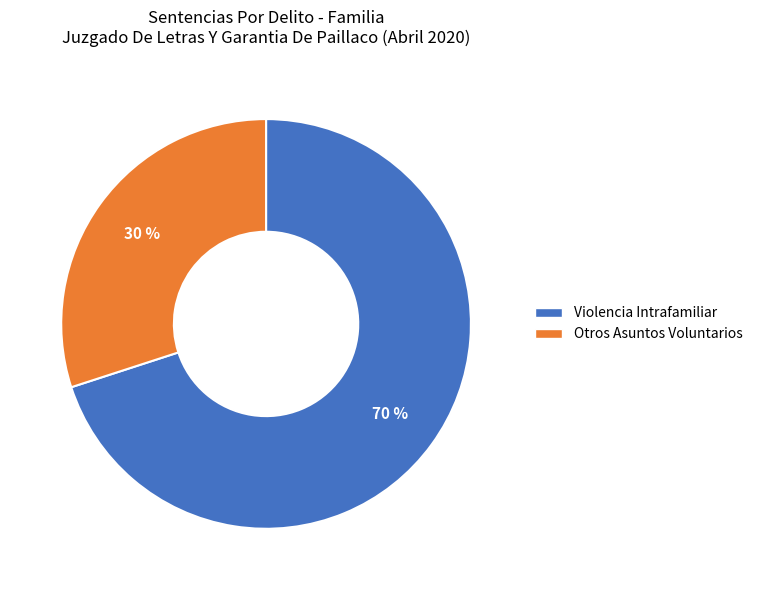

How many segments does this pie chart have?

2